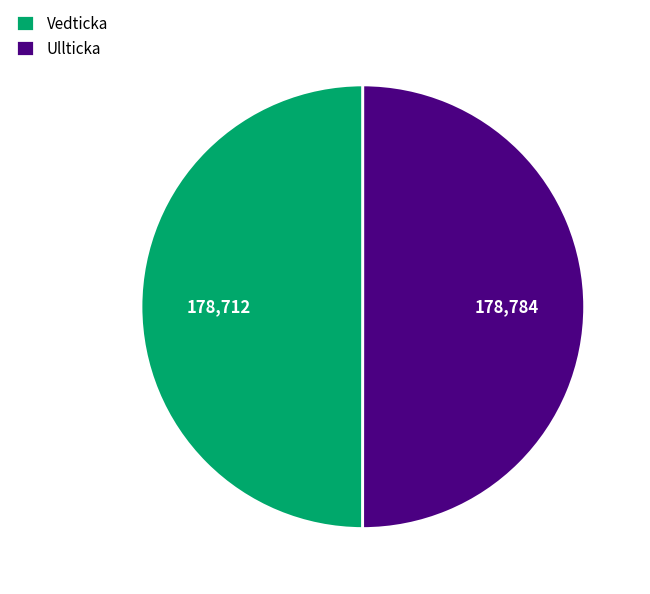

What is the ratio of the value at Ullticka to the value at Vedticka?

1.0